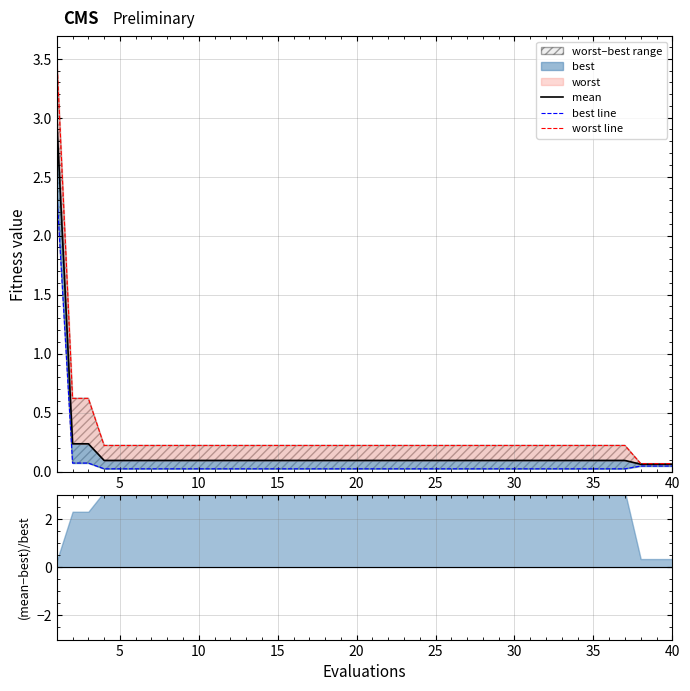

True or false: worst line and mean intersect in this chart.

False